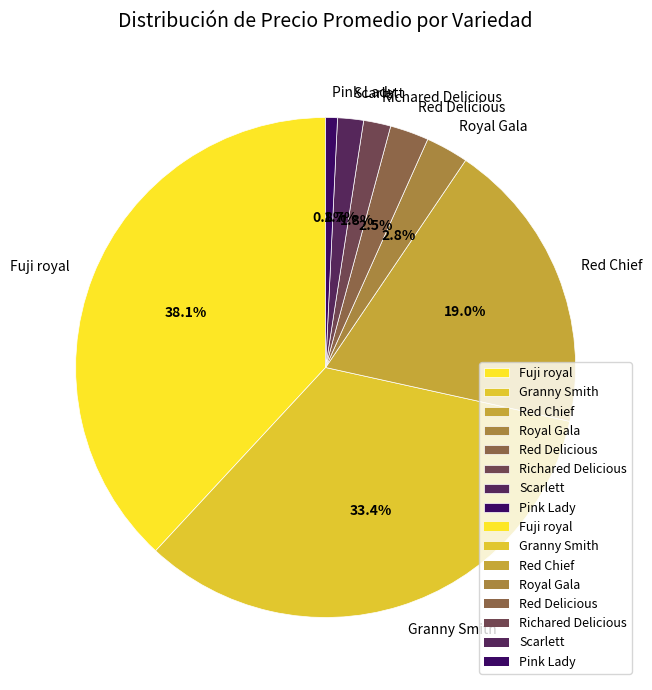

What is the ratio of the value at Red Delicious to the value at Richared Delicious?

1.4